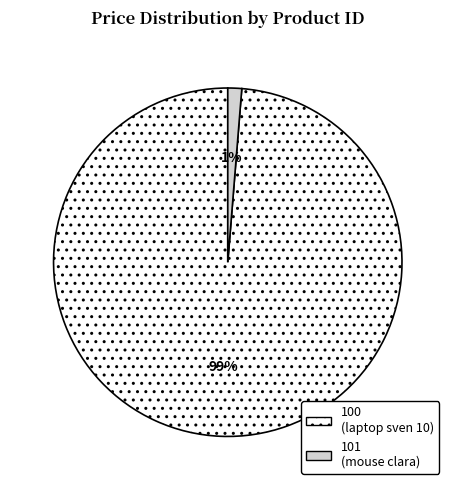

Between 101 (mouse clara) and 100 (laptop sven 10), which is larger?

100 (laptop sven 10)